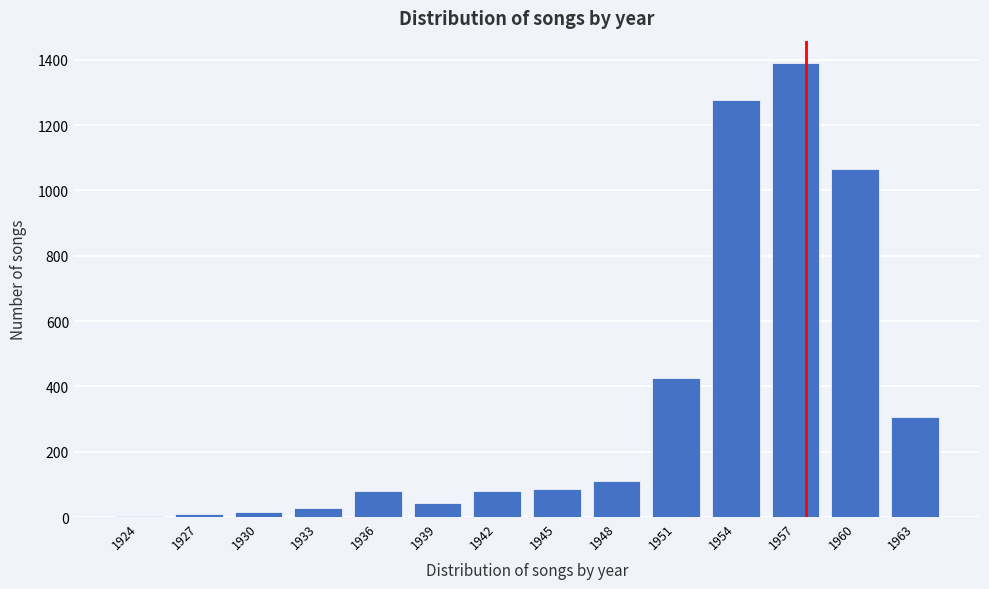

Is it true that the value at 1960 is 394.6?

False